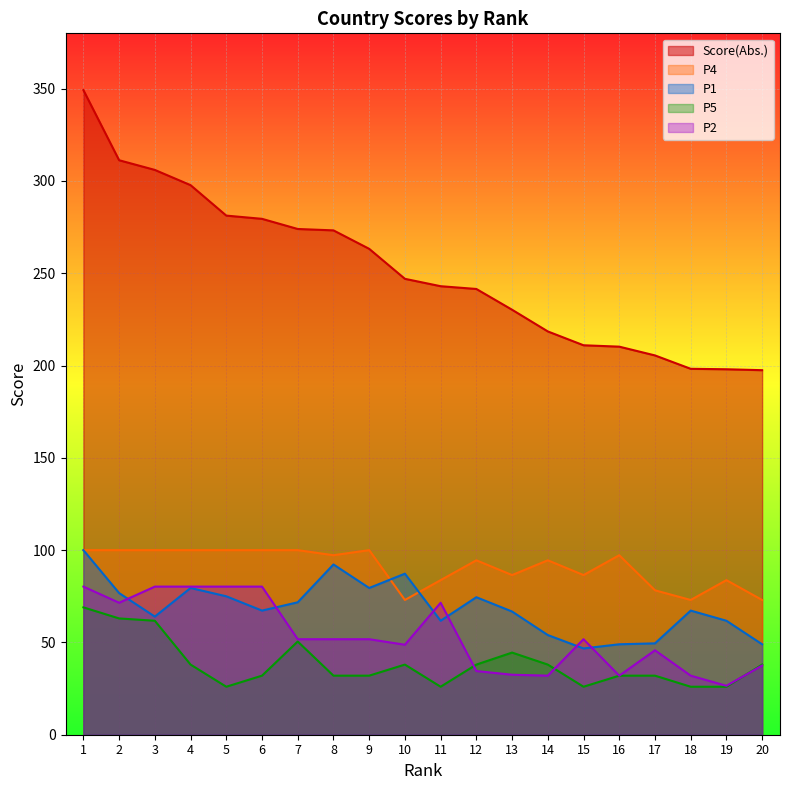

True or false: Score(Abs.) has more than 2 points higher than both neighbors.

False